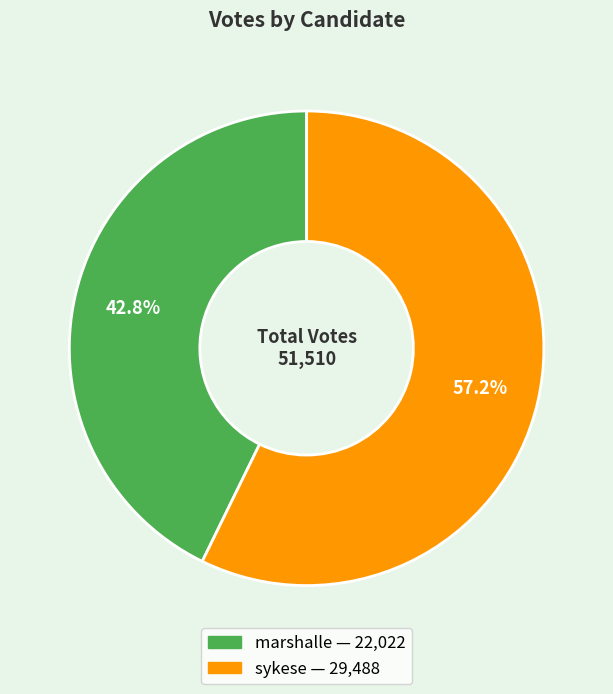

Does marshalle represent more than half of the total?

No